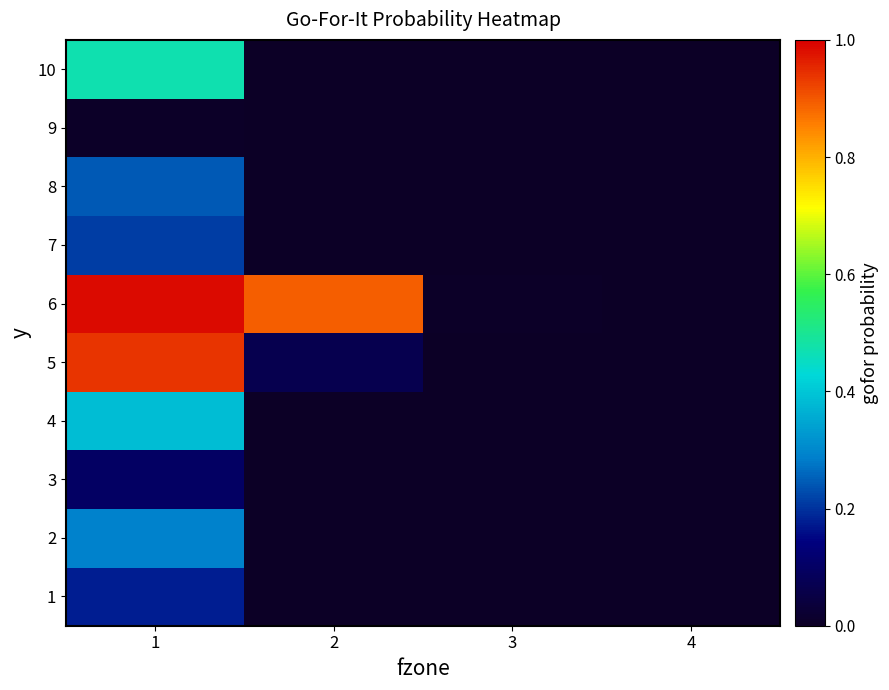

How many distinct data groups are displayed?

10